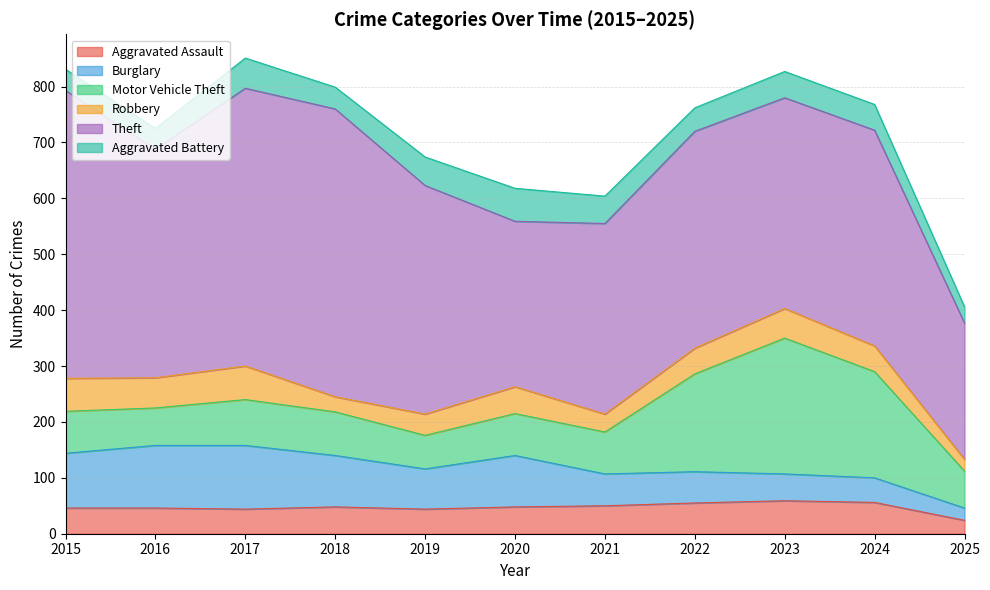

At how many categories does at least one series exceed 332?

9